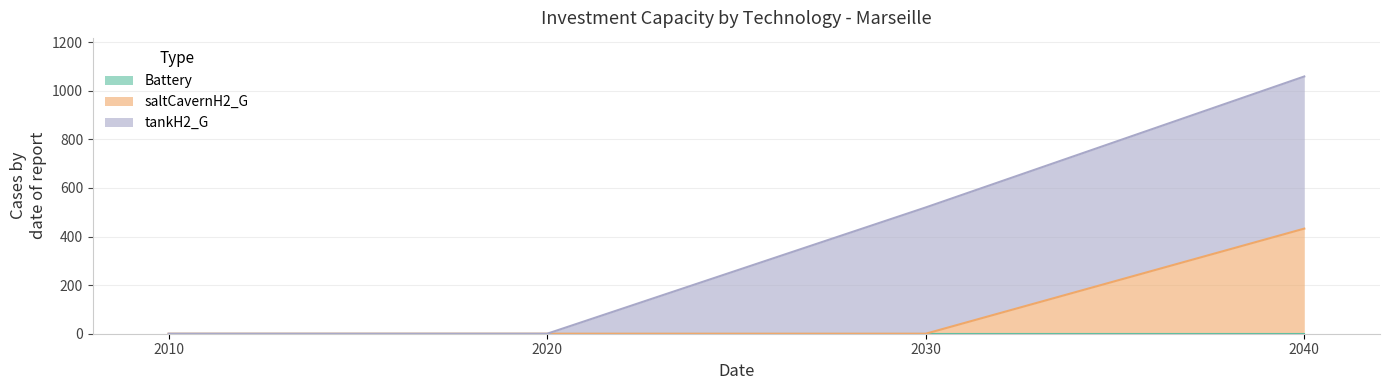

The value of tankH2_G at 2040 is 953.9. True or false?

False